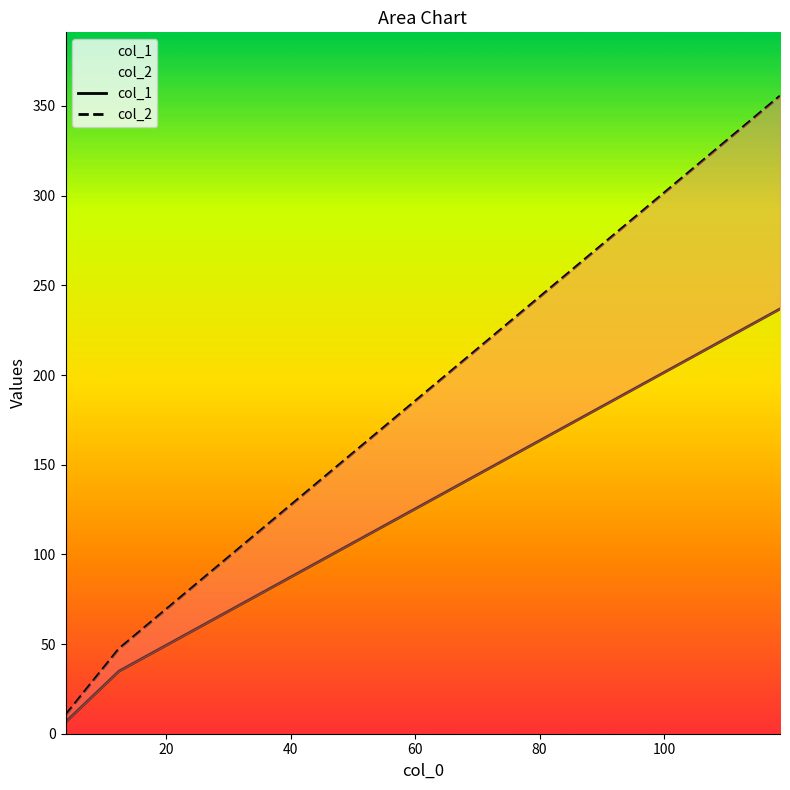

Rank the series by their maximum value, from highest to lowest.

col_2, col_1